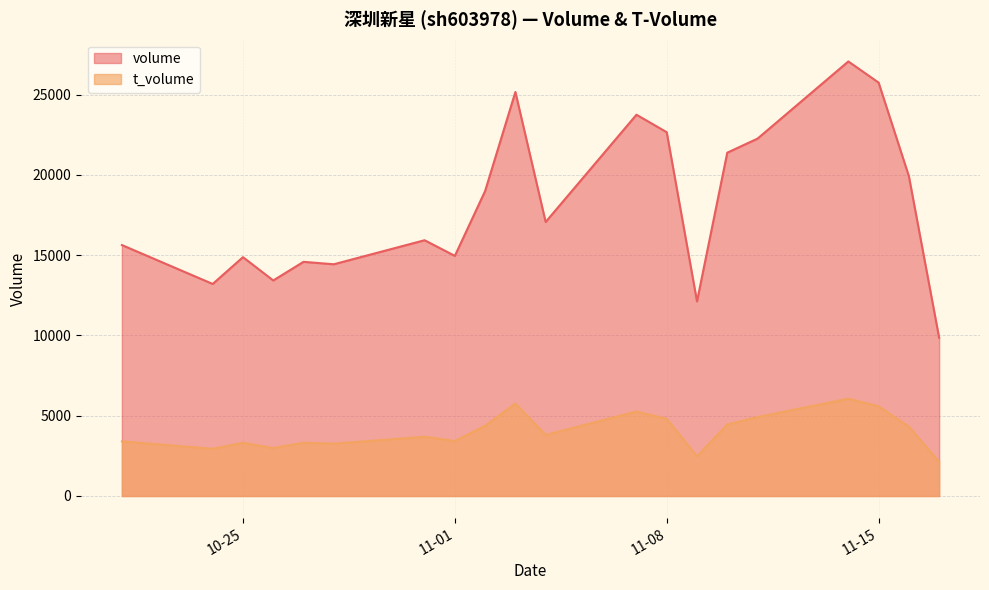

What is the value of the volume point at the 17th from the left?

27075